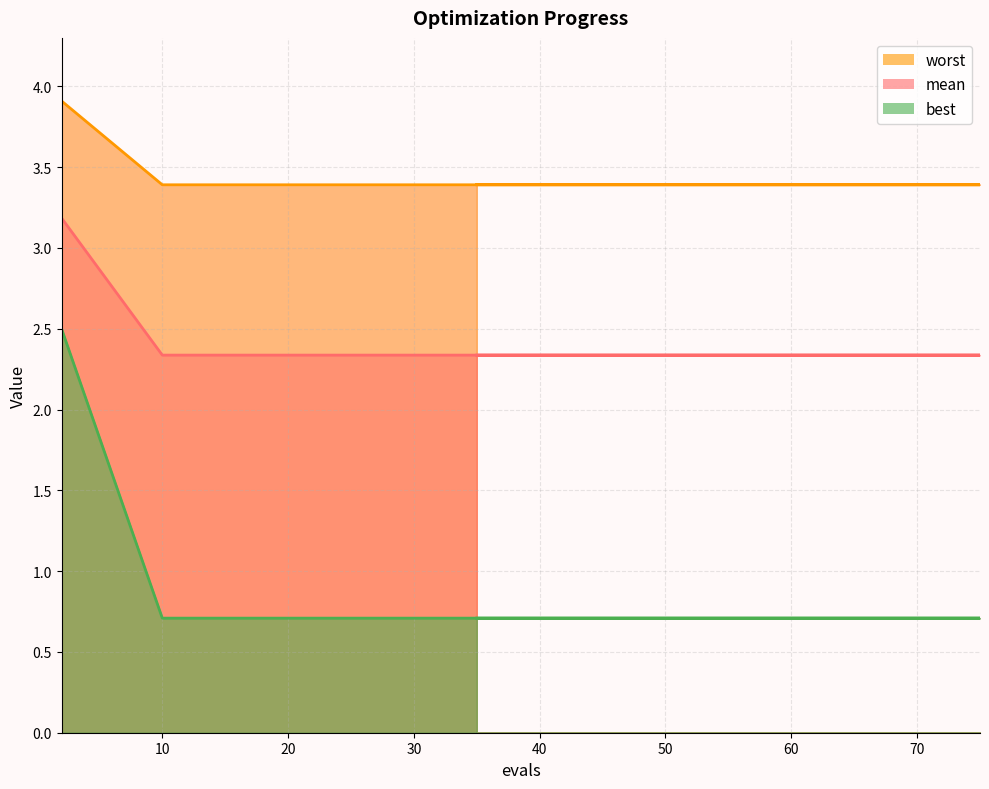

Does the chart display data point markers on the line(s)?

No